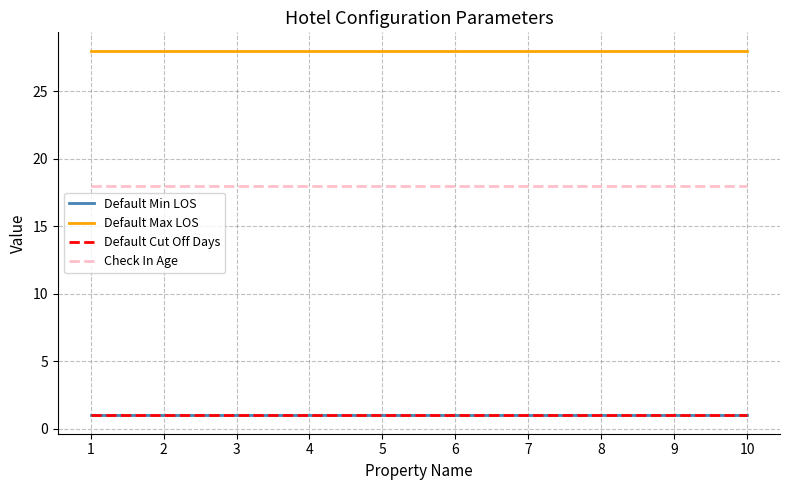

Does the chart have visible grid lines?

Yes